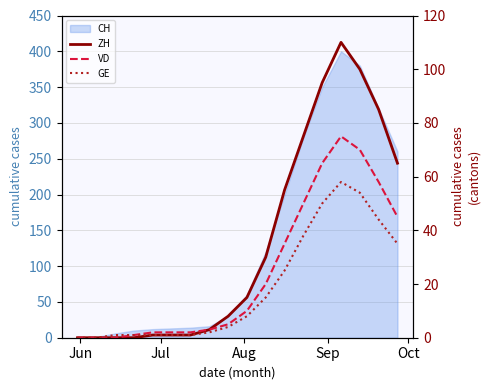

True or false: GE and ZH intersect in this chart.

False